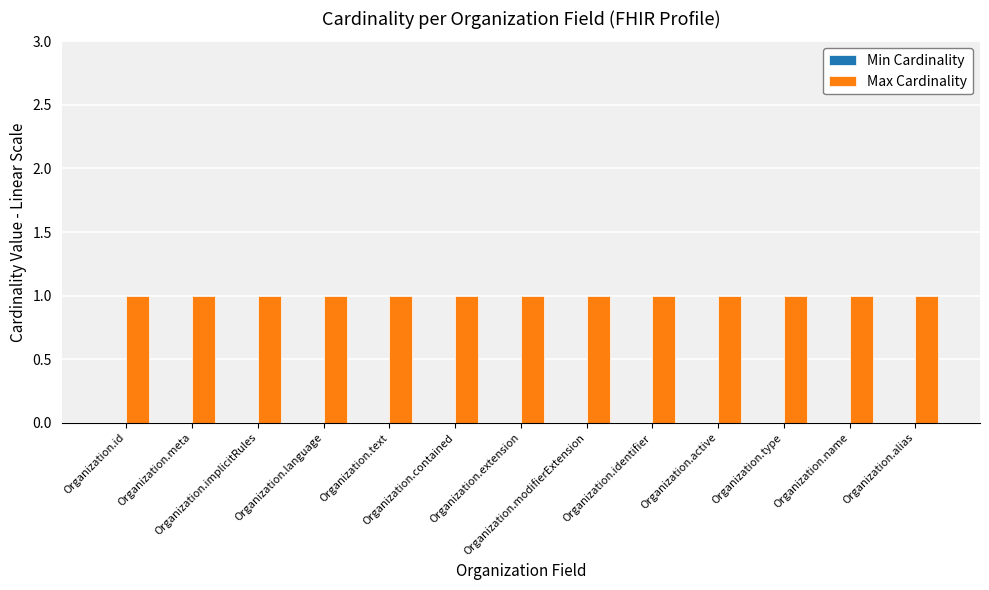

What is the greatest value displayed?

1